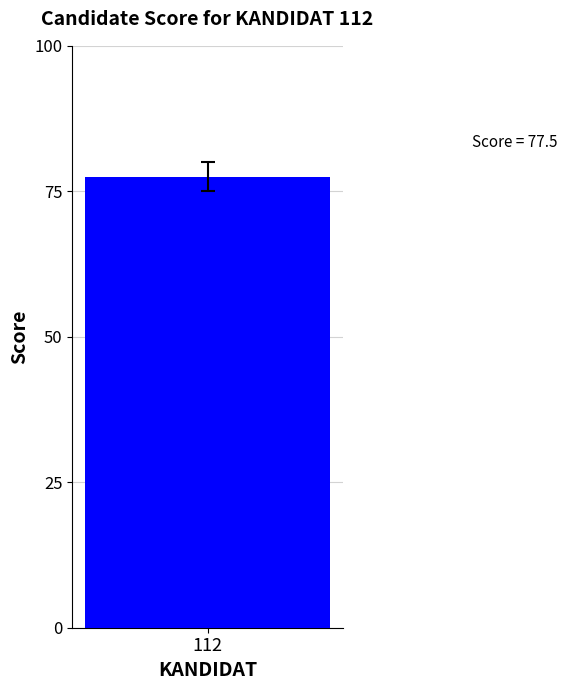

What is the difference between the values at 0 and 112?

77.5